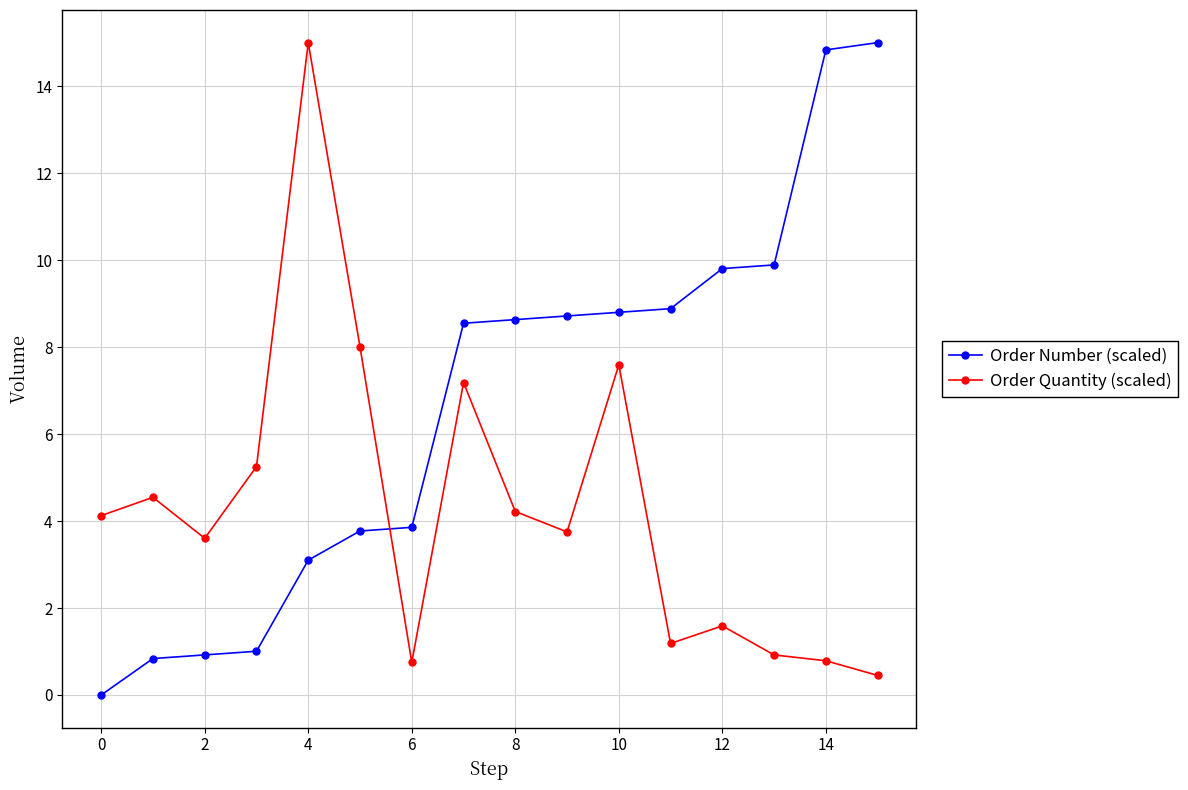

Rank the series by their average value, from lowest to highest.

Order Quantity (scaled), Order Number (scaled)